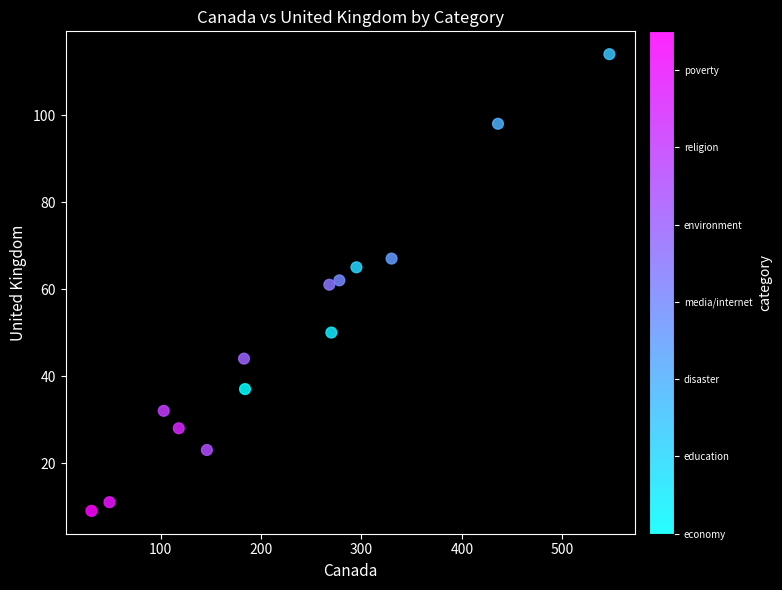

What is the range of Y values (max minus min)?

105